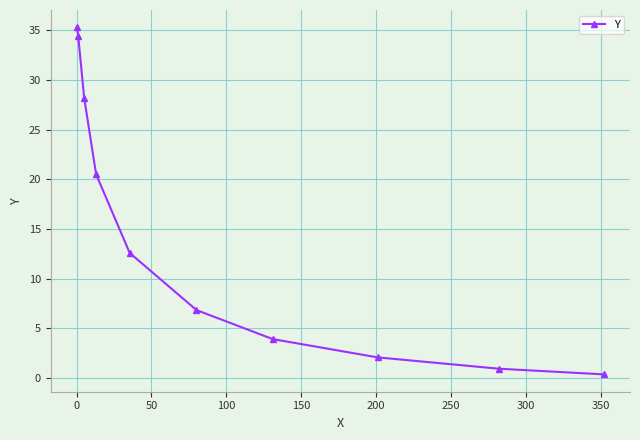

What is the value of the 1st point from the left?

35.3